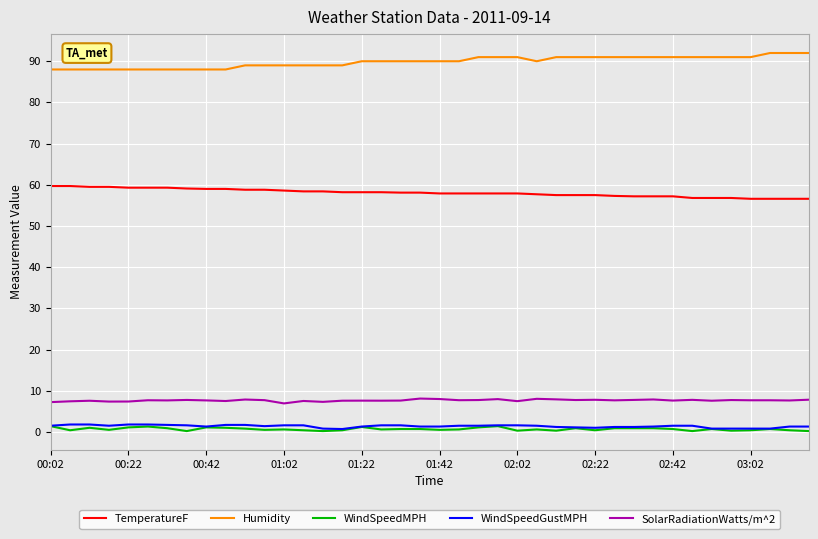

What is the greatest value displayed?

92.0